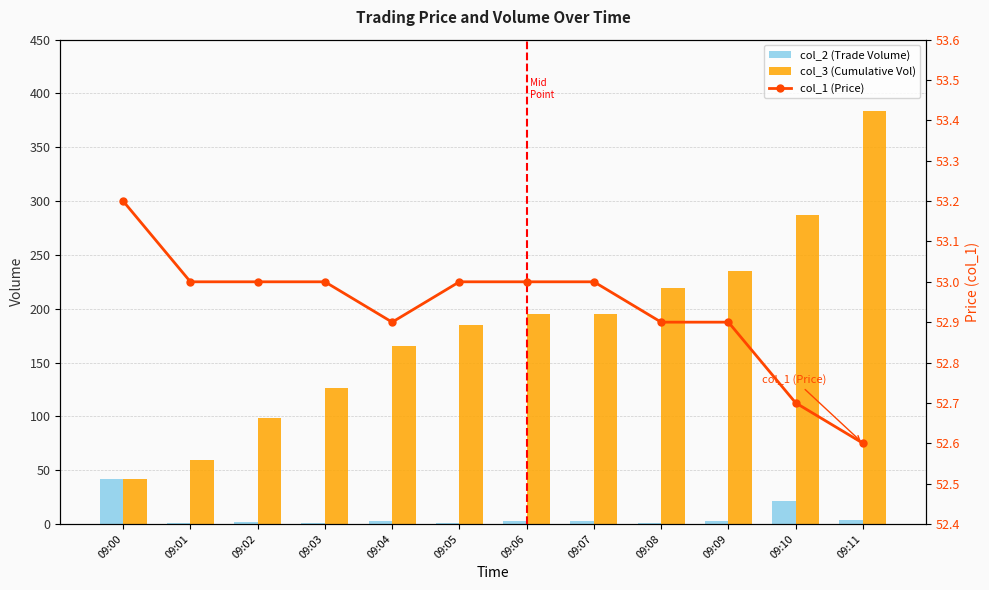

At 09:04, list the series in order from largest to smallest.

col_3 (Cumulative Vol), col_1 (Price), col_2 (Trade Volume)